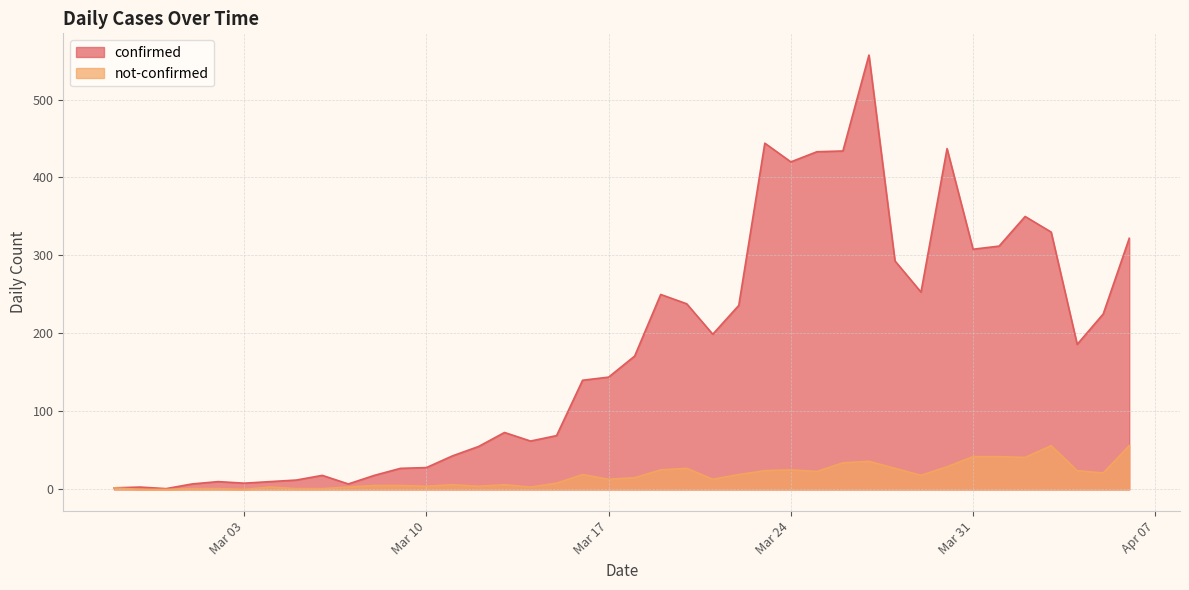

What is the highest value of the not-confirmed series?

56